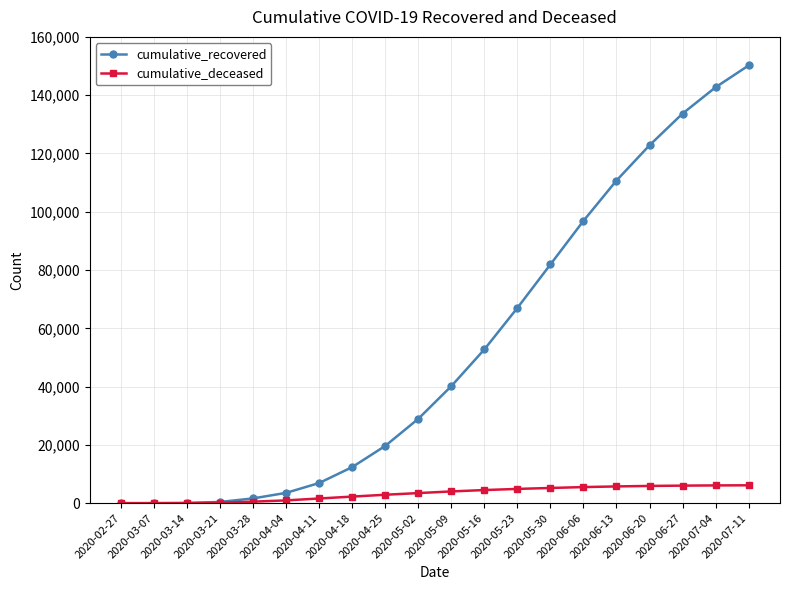

What is the sum of the cumulative_recovered values at 2020-06-06 and 2020-03-28?

98514